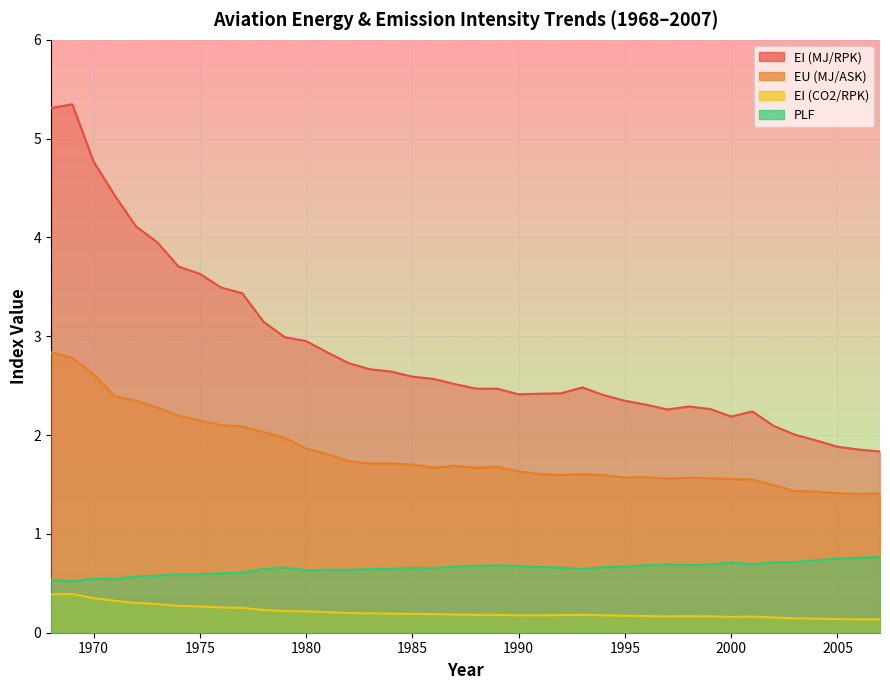

Rank the series by their average value, from highest to lowest.

EI (MJ/RPK), EU (MJ/ASK), PLF, EI (CO2/RPK)